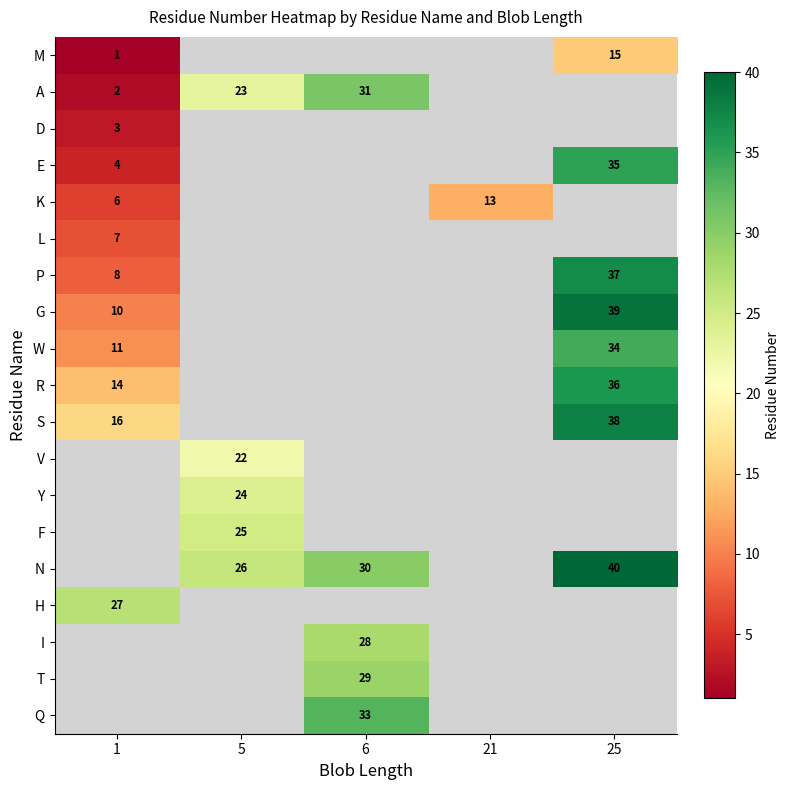

Which has a higher value, 5 or 1?

1